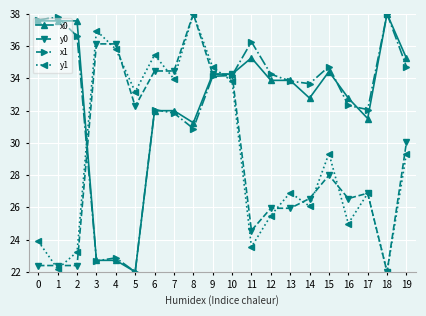

True or false: y1 has more than 1 points higher than both neighbors.

True